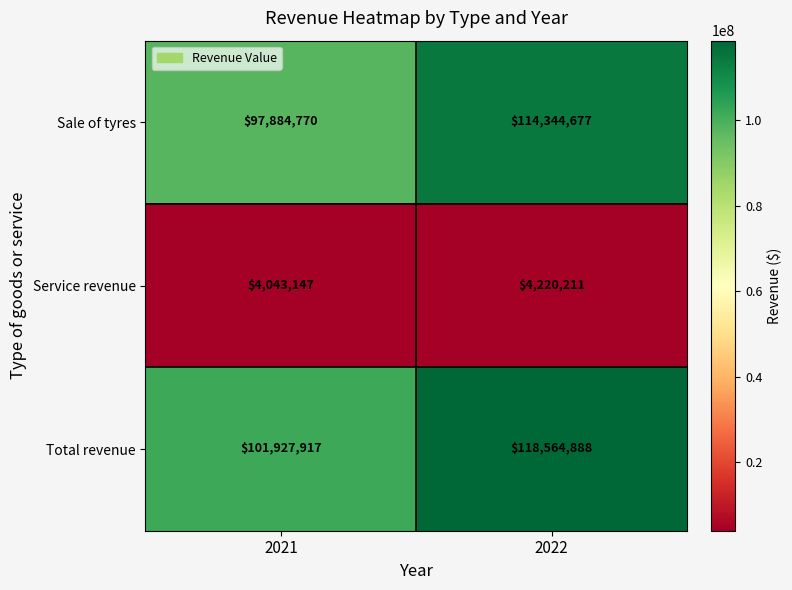

Reading left to right, list all the values displayed in this chart.

Sale of tyres: 2021=97884770	2022=114344677
Service revenue: 2021=4043147	2022=4220211
Total revenue: 2021=101927917	2022=118564888